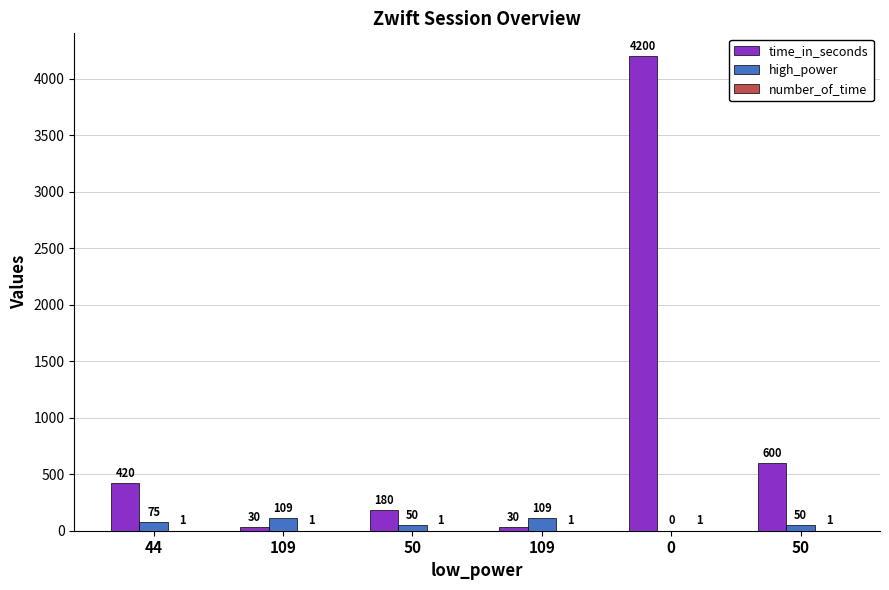

Are the bars grouped side by side (vs. stacked)?

Yes